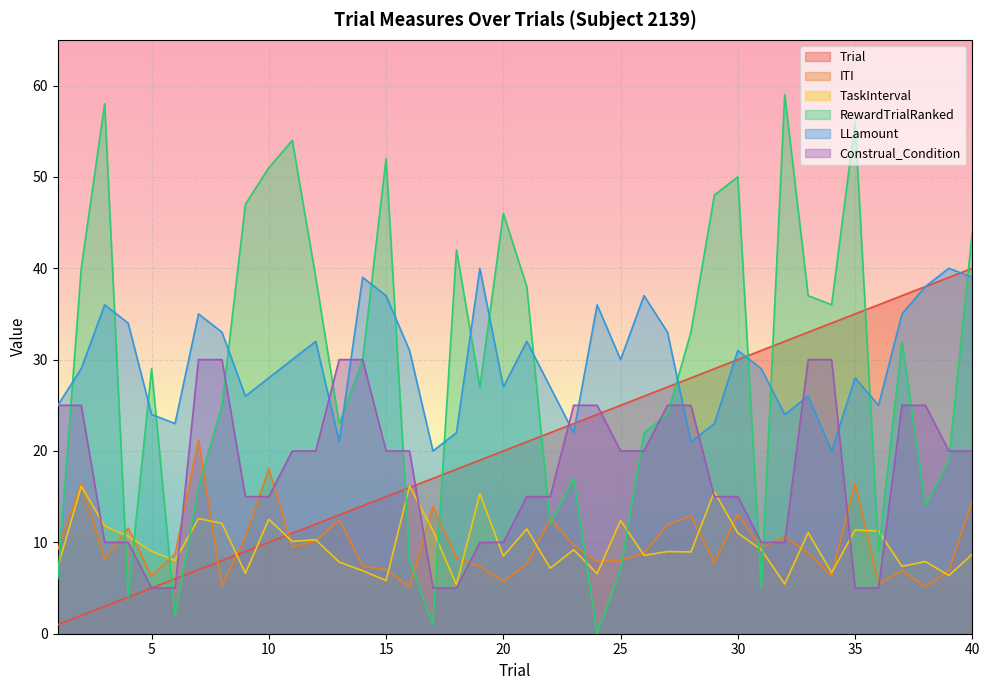

True or false: Trial has more than 2 interior local peaks.

False